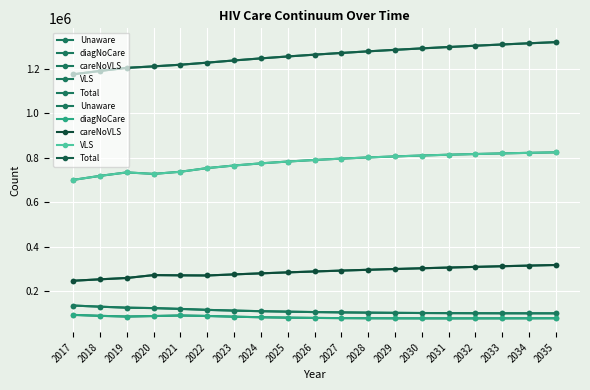

What is the total value across all series at 2020?

2423432